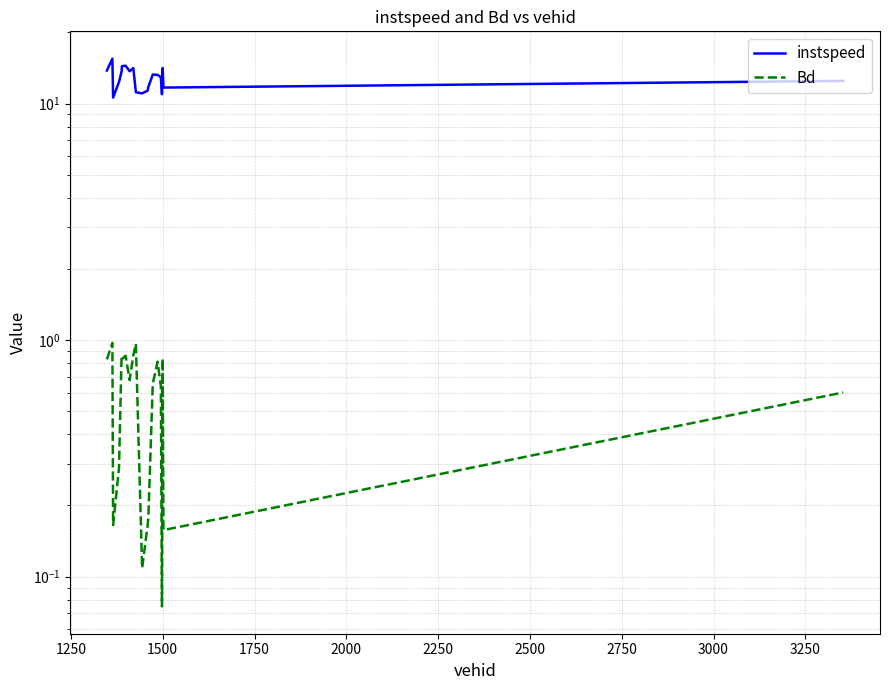

The value of instspeed at 1500 is 14.1. True or false?

True